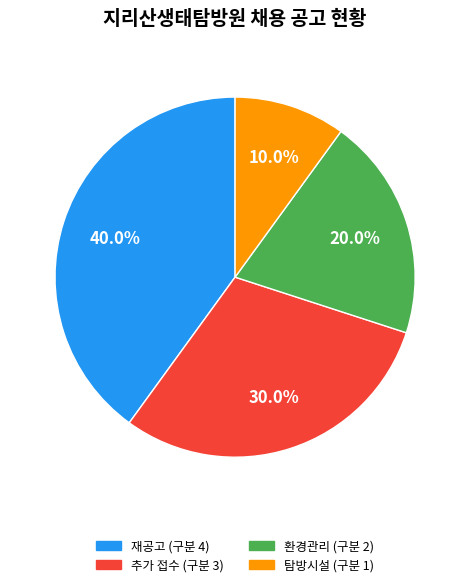

To the nearest percent, what is the difference between the largest and smallest slice percentages?

30%